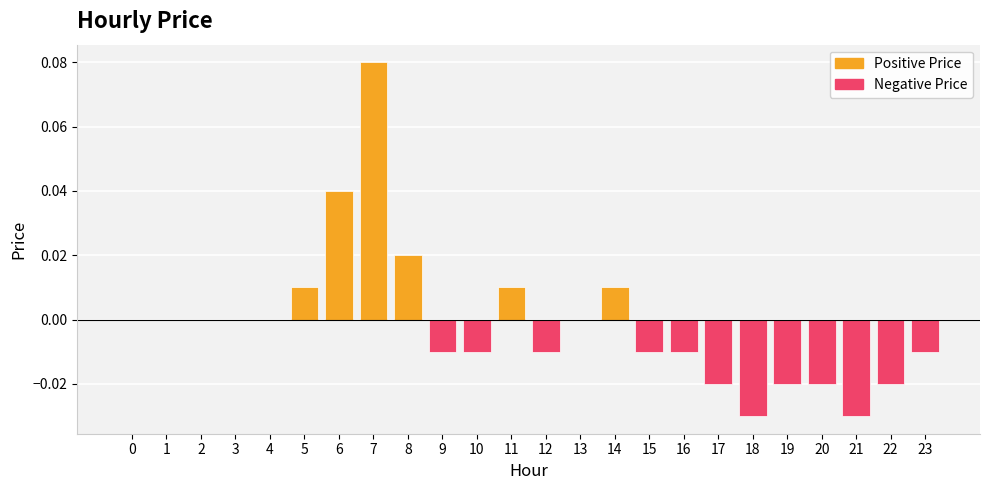

Reading right to left, list all the values displayed in this chart.

positive price: 23=0.0	22=0.0	21=0.0	20=0.0	19=0.0	18=0.0	17=0.0	16=0.0	15=0.0	14=0.0	13=0.0	12=0.0	11=0.0	10=0.0	9=0.0	8=0.0	7=0.1	6=0.0	5=0.0	4=0.0	3=0.0	2=0.0	1=0.0	0=0.0
negative price: 23=-0.0	22=-0.0	21=-0.0	20=-0.0	19=-0.0	18=-0.0	17=-0.0	16=-0.0	15=-0.0	14=0.0	13=0.0	12=-0.0	11=0.0	10=-0.0	9=-0.0	8=0.0	7=0.0	6=0.0	5=0.0	4=0.0	3=0.0	2=0.0	1=0.0	0=0.0